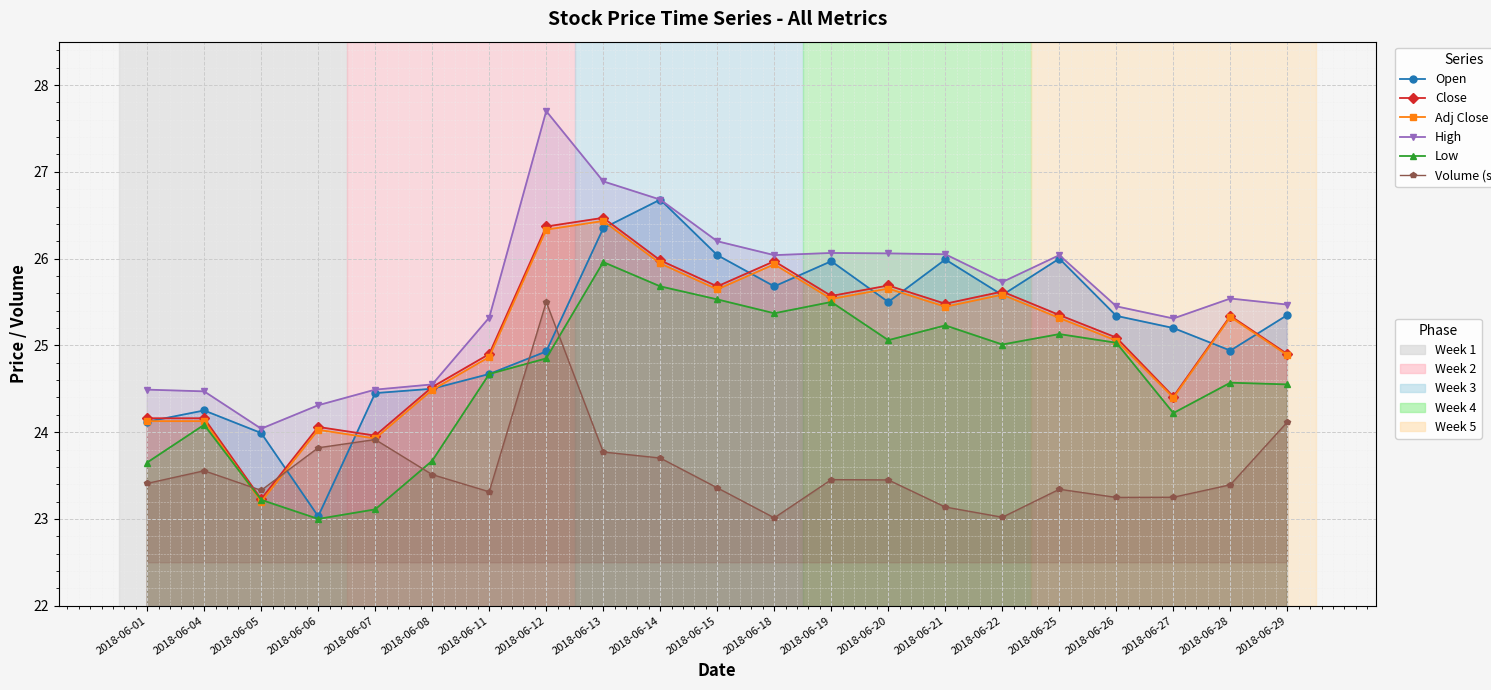

What is the highest value of the Close series?

26.5